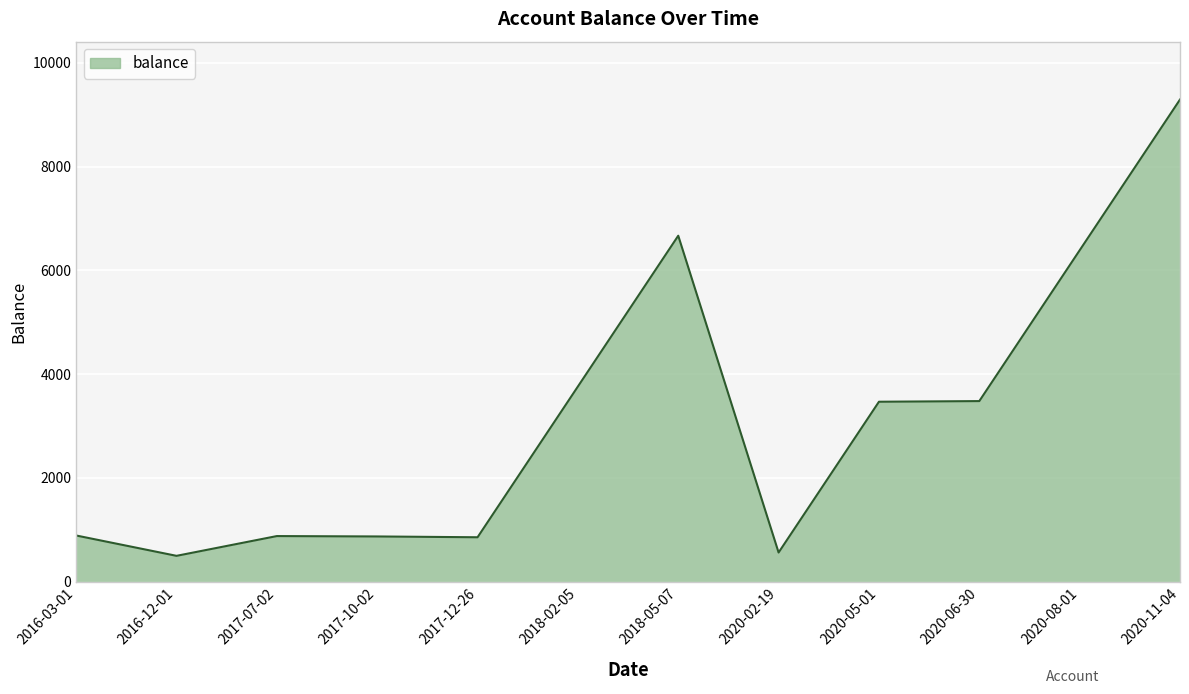

Count the number of categories in the chart.

12